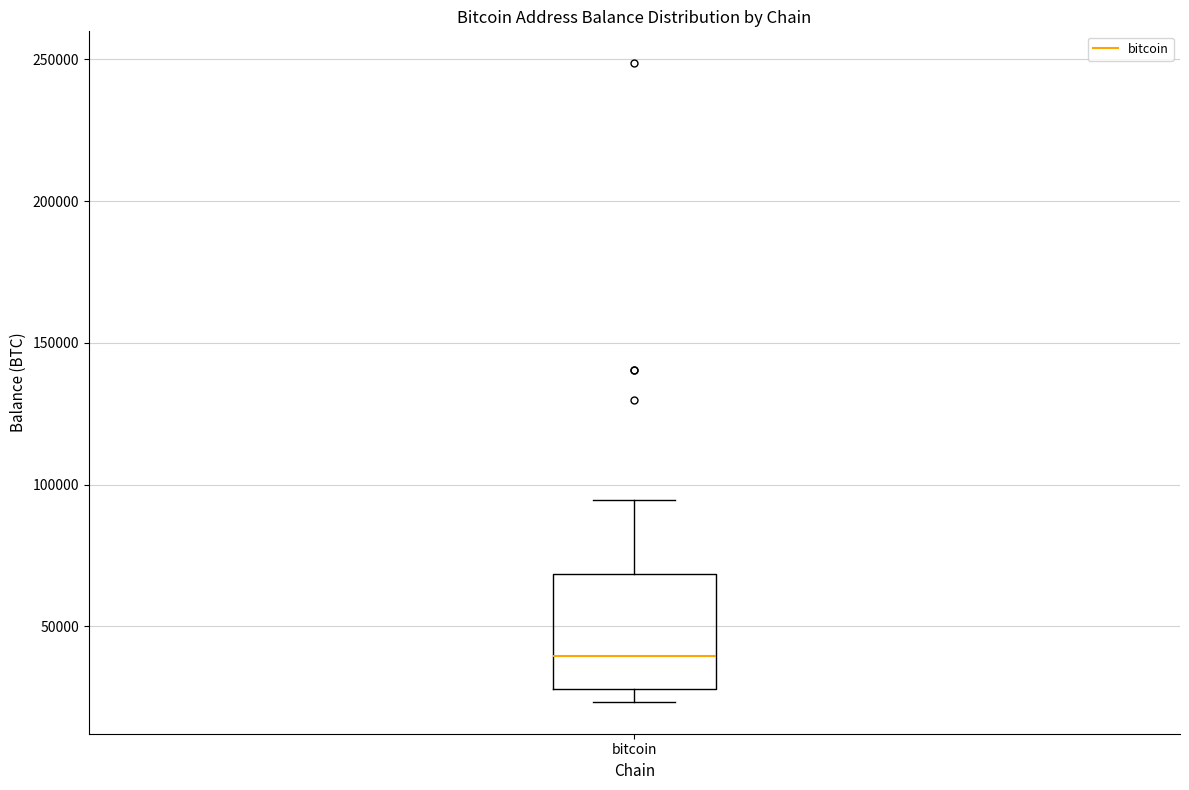

Where is the upper edge of the box for bitcoin on the y-axis? The values are not printed on the chart, so give them approximately, as read against the axis.

70000